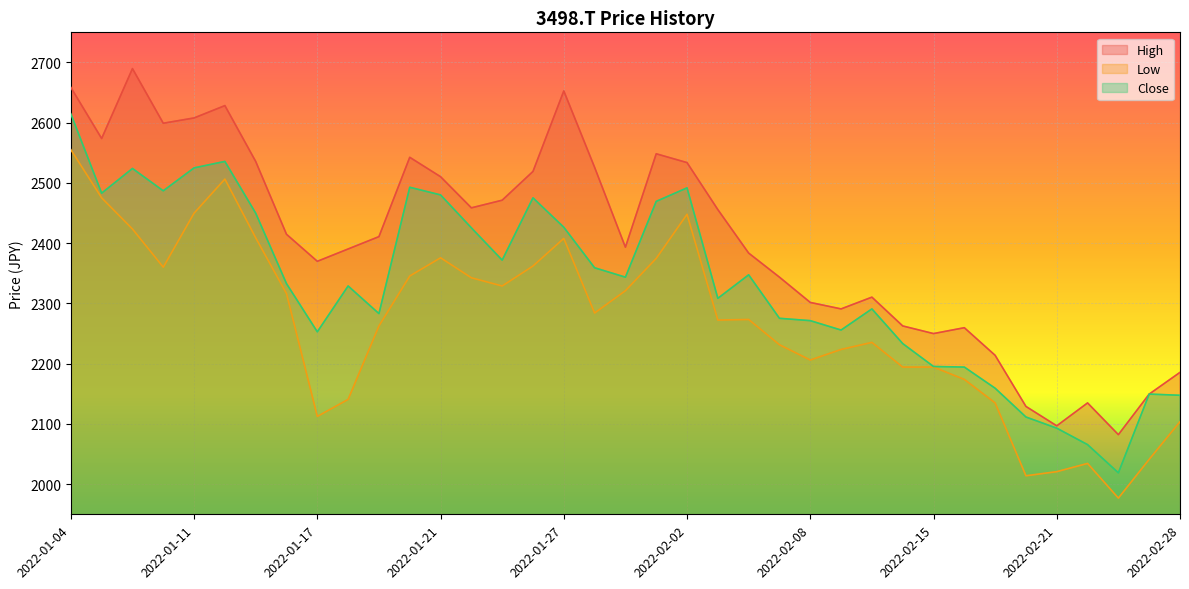

What are all the series names shown in the legend?

High, Low, Close